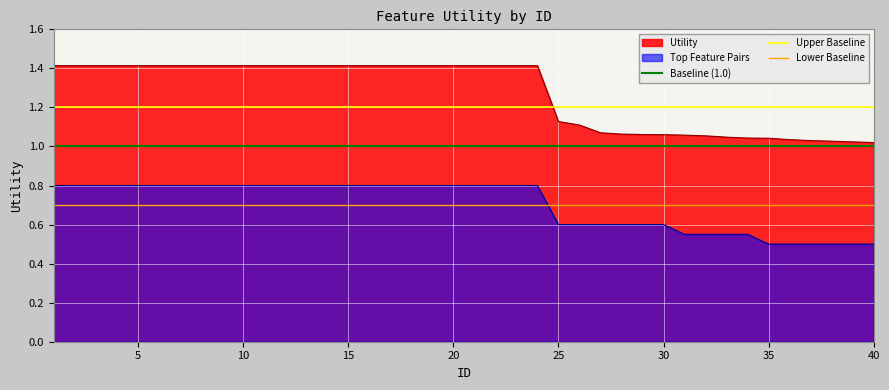

True or false: Baseline (1.0) has a value of 1.3 at 35.

False